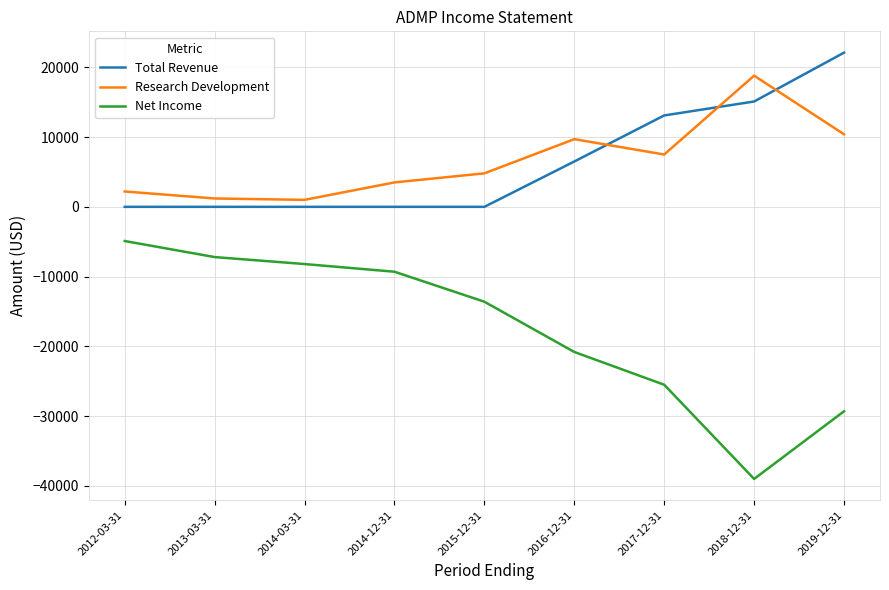

What is the sum of the Research Development values at 2014-03-31 and 2016-12-31?

10700